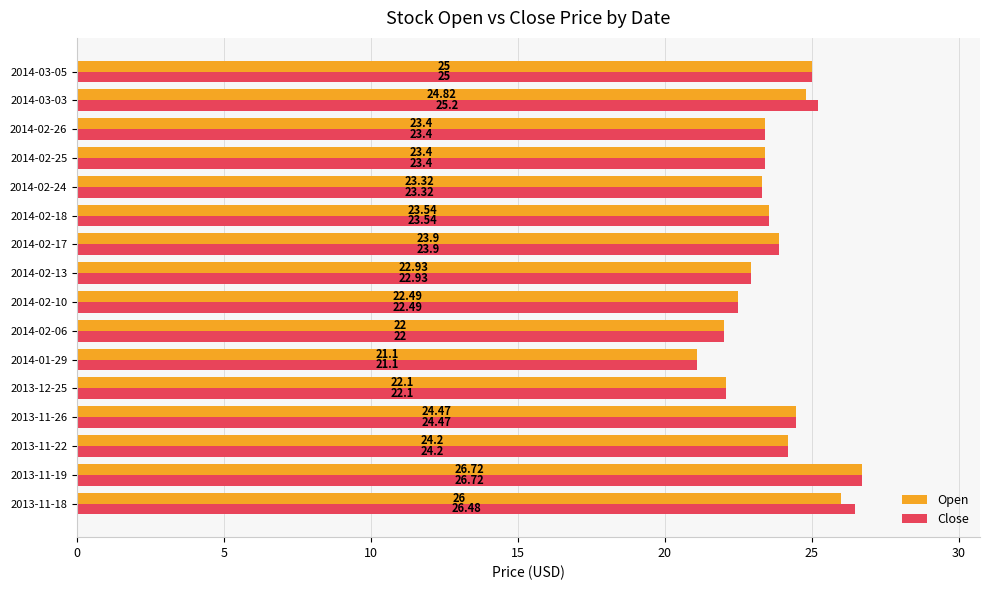

Is the value of Open at 2014-03-05 greater than the value of Close at 2013-11-18?

No